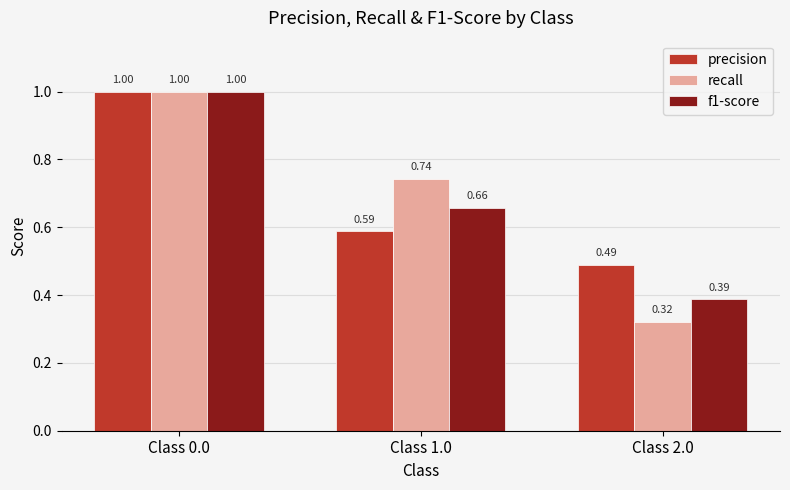

Which label corresponds to the smallest value in the chart?

Class 2.0